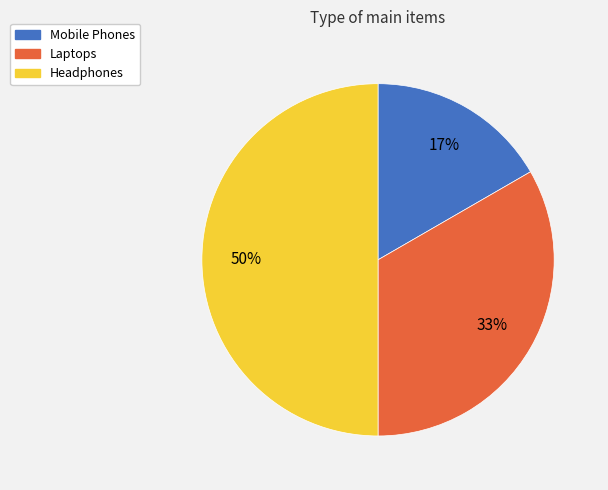

To the nearest percent, what percentage of the pie is Headphones?

50%